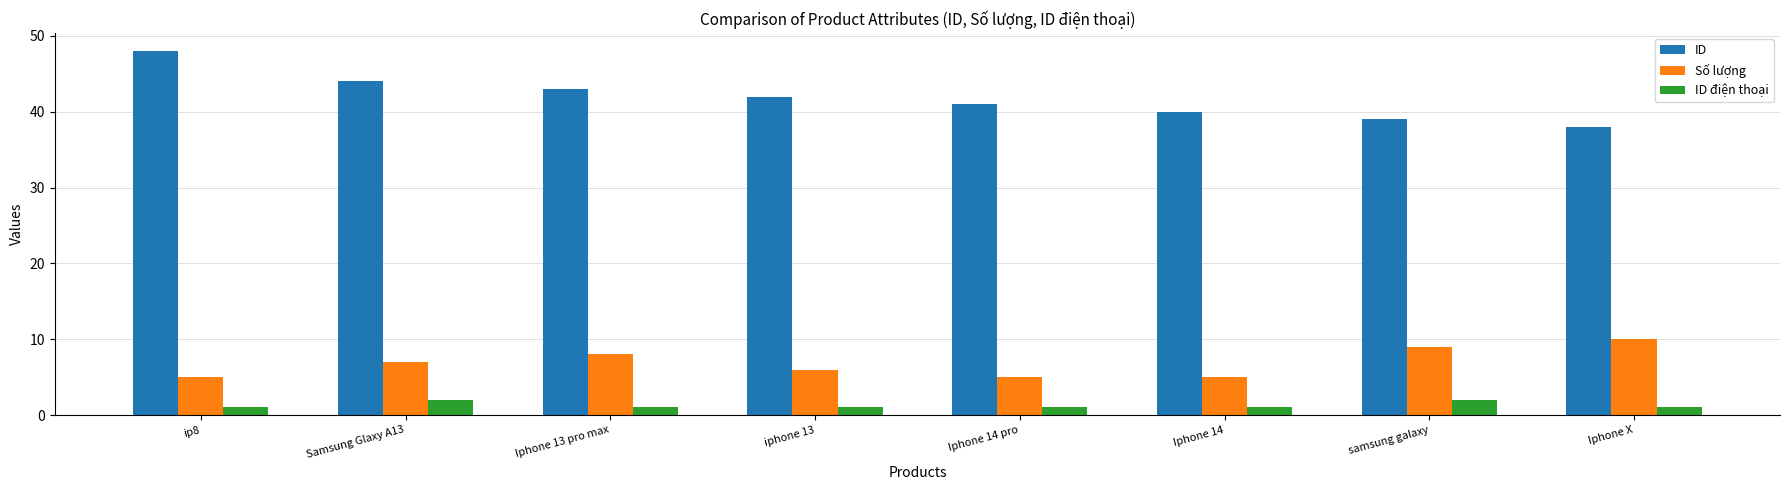

Which series changed the most between Iphone 14 pro and Iphone X?

Số lượng